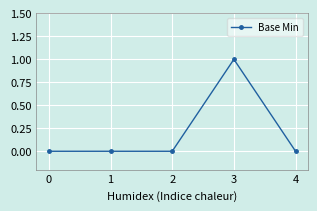

Reading right to left, list all the values displayed in this chart.

4=0	3=1	2=0	1=0	0=0